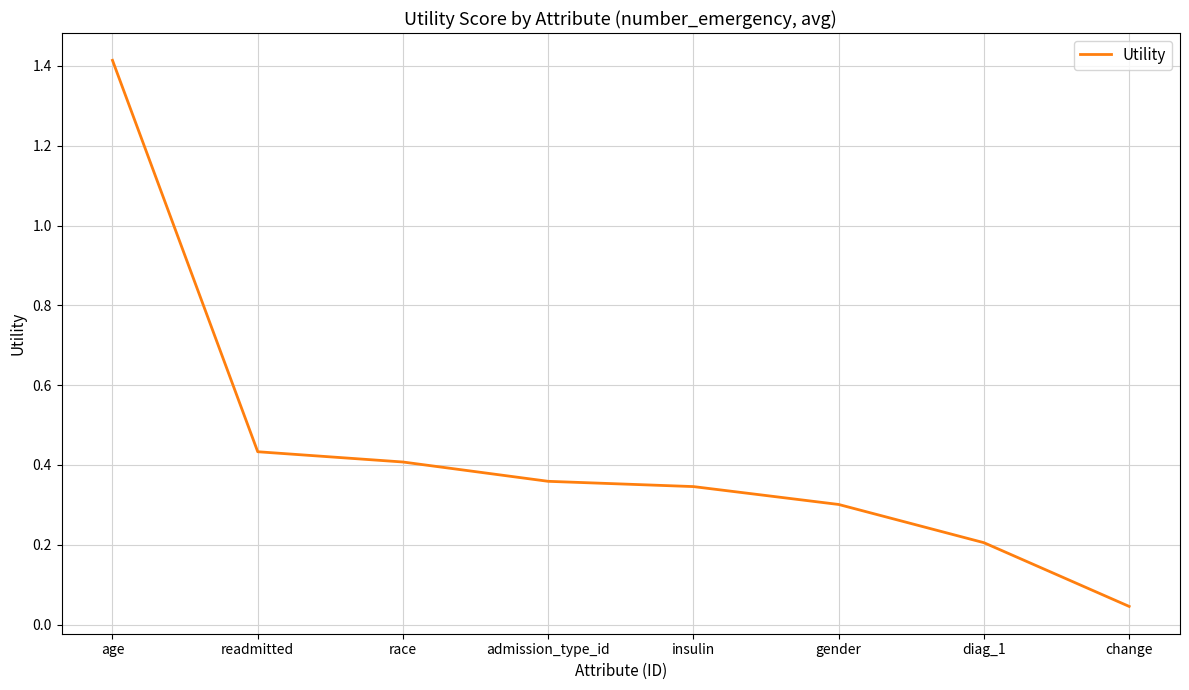

List the labels in order of value, largest first.

age, readmitted, race, admission_type_id, insulin, gender, diag_1, change